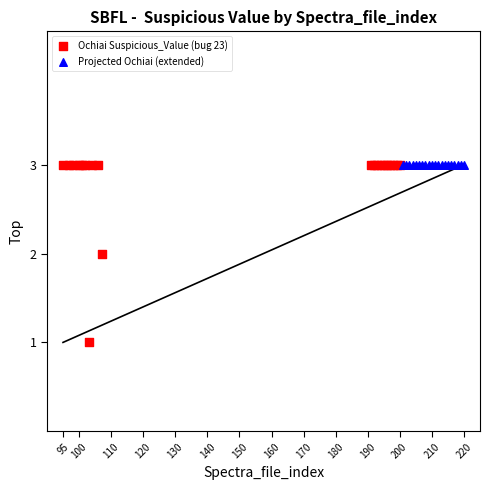

Which series reaches the minimum Y coordinate?

Ochiai Suspicious_Value (bug 23)